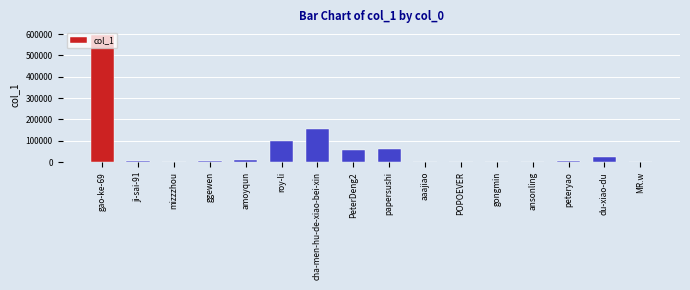

True or false: the data shows 157562 at cha-men-hu-de-xiao-bei-xin.

True